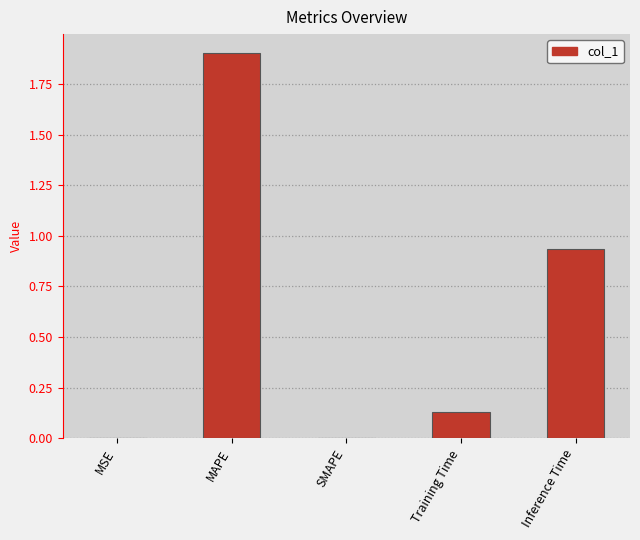

Are the bars horizontal?

No